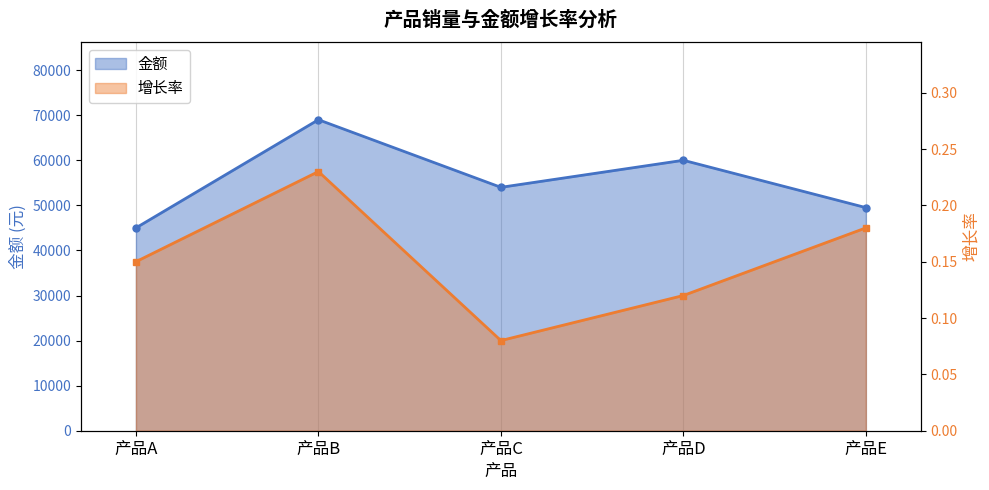

True or false: 金额 has a value of 73360.1 at 产品A.

False